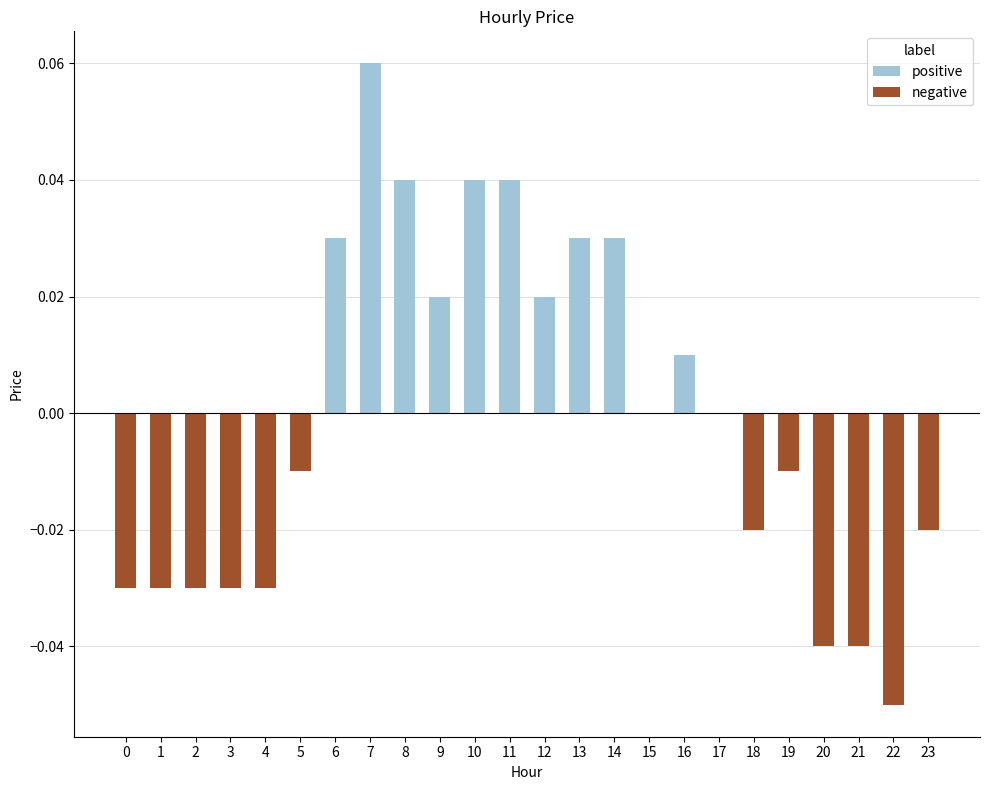

How many data points does each series have?

24